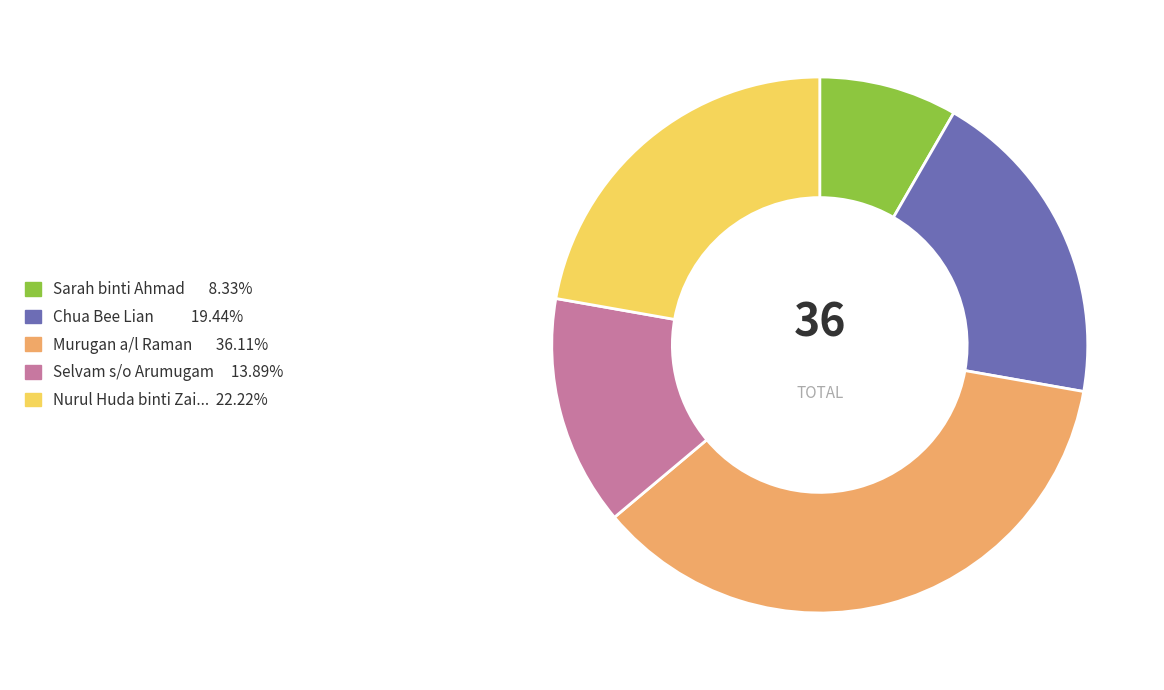

Is there a majority slice in this chart?

No